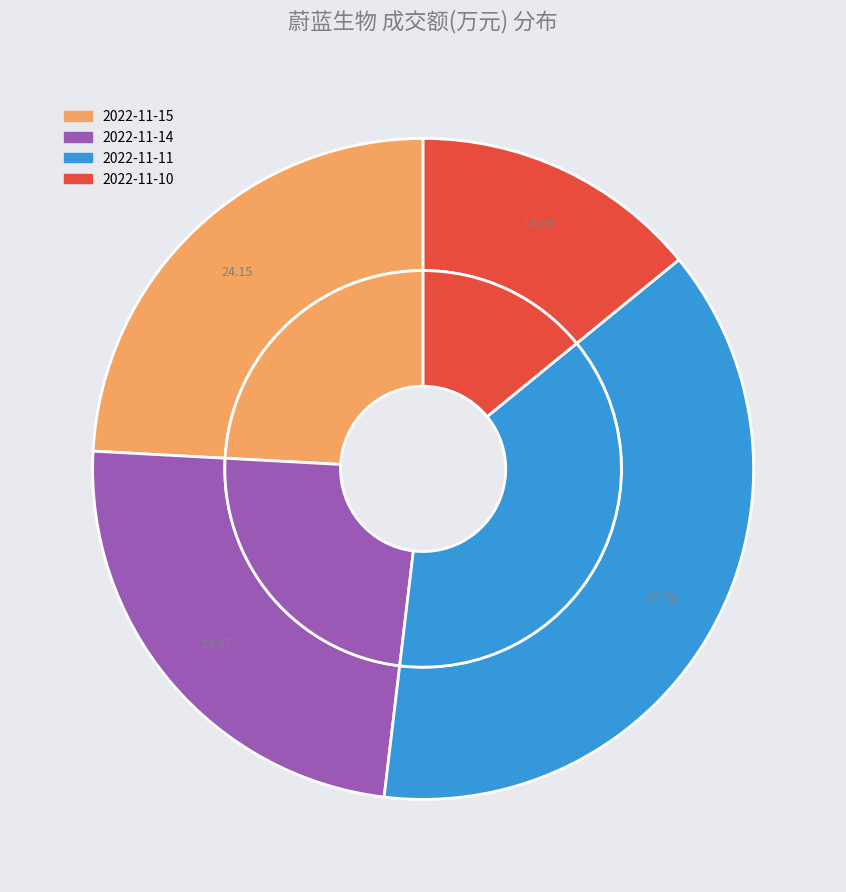

Count the number of slices in the pie.

4